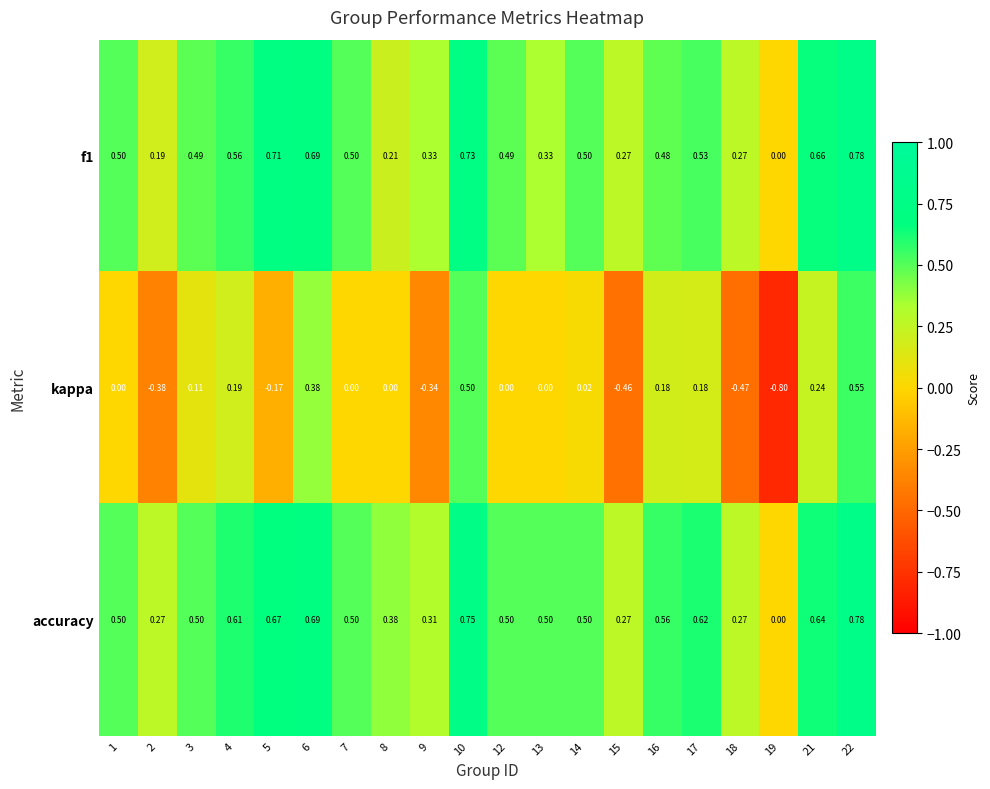

Between 7 and 21, which series saw the biggest shift?

kappa